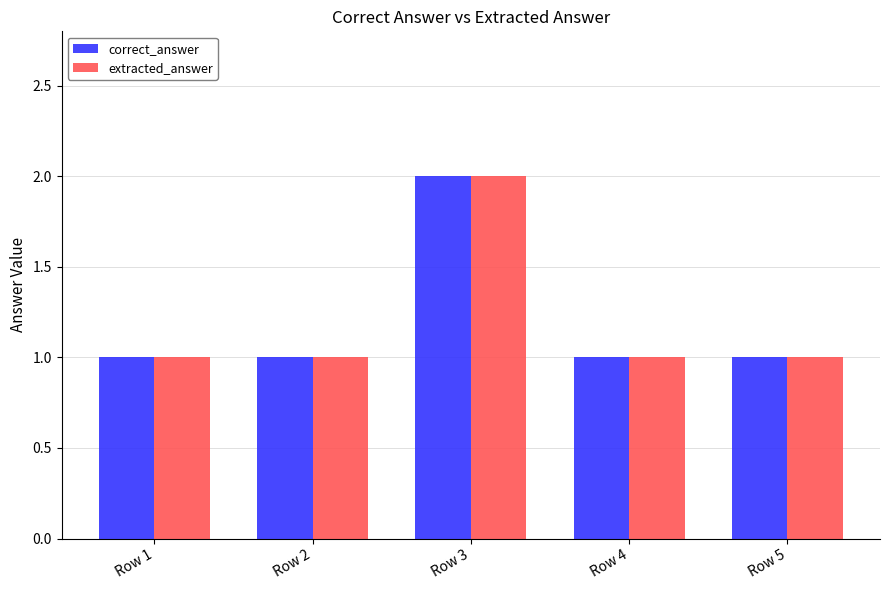

Is it true that extracted_answer equals 2 at Row 1?

False